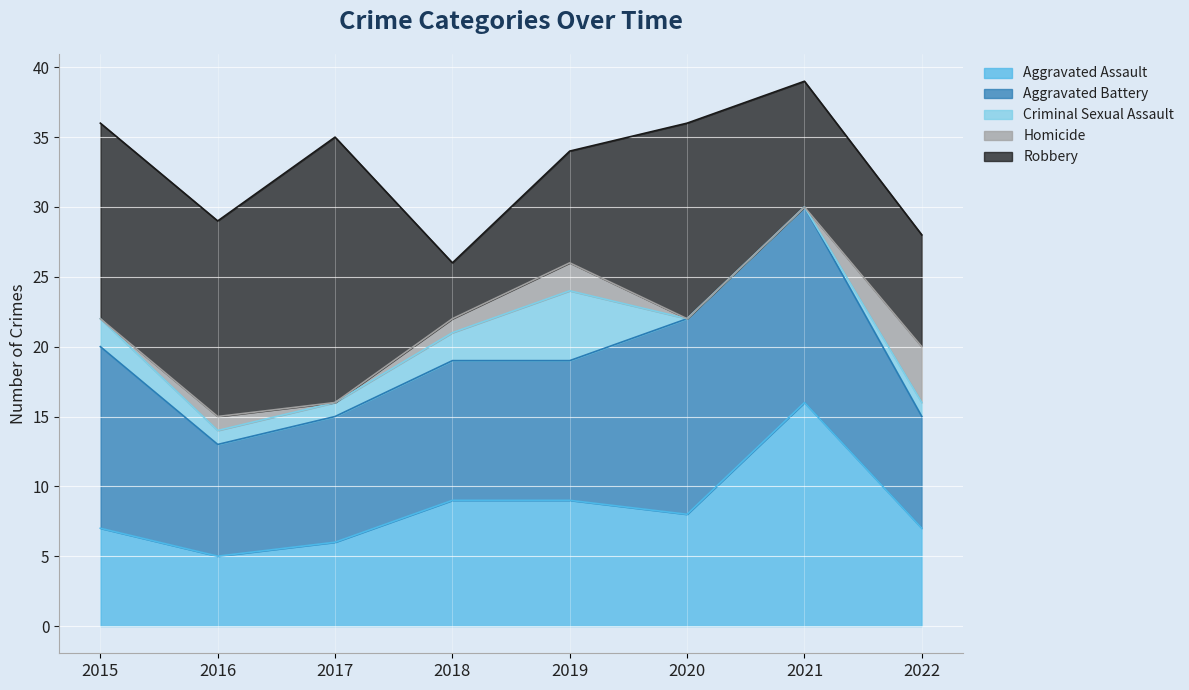

How many interior local peaks does the Robbery series have?

2